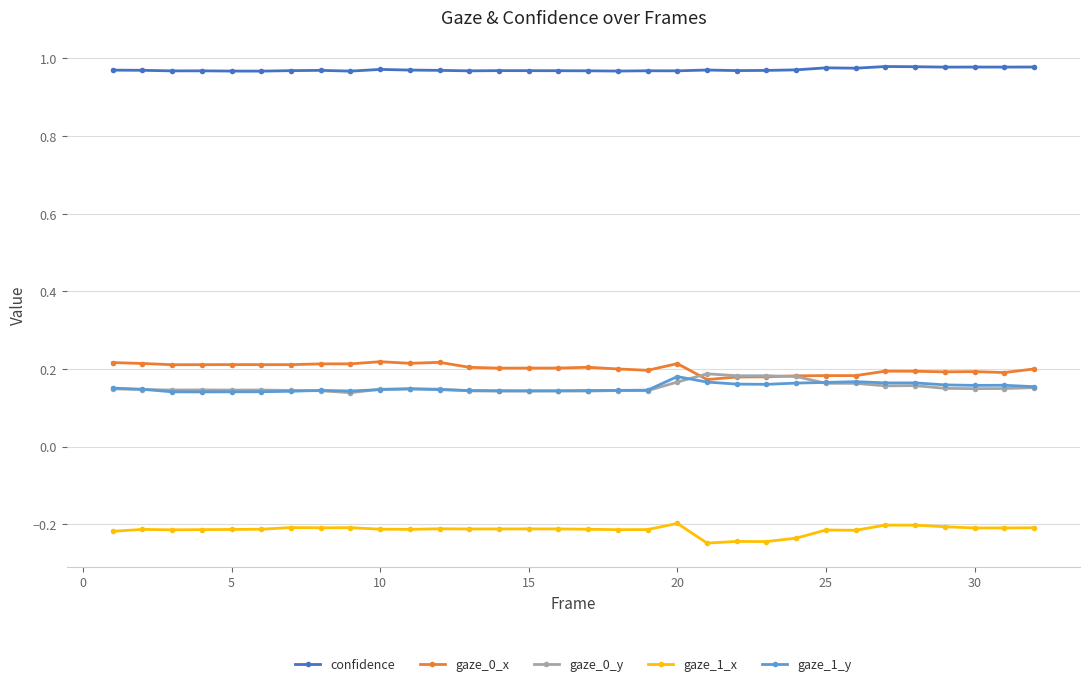

True or false: gaze_0_x has more than 1 interior local peaks.

True